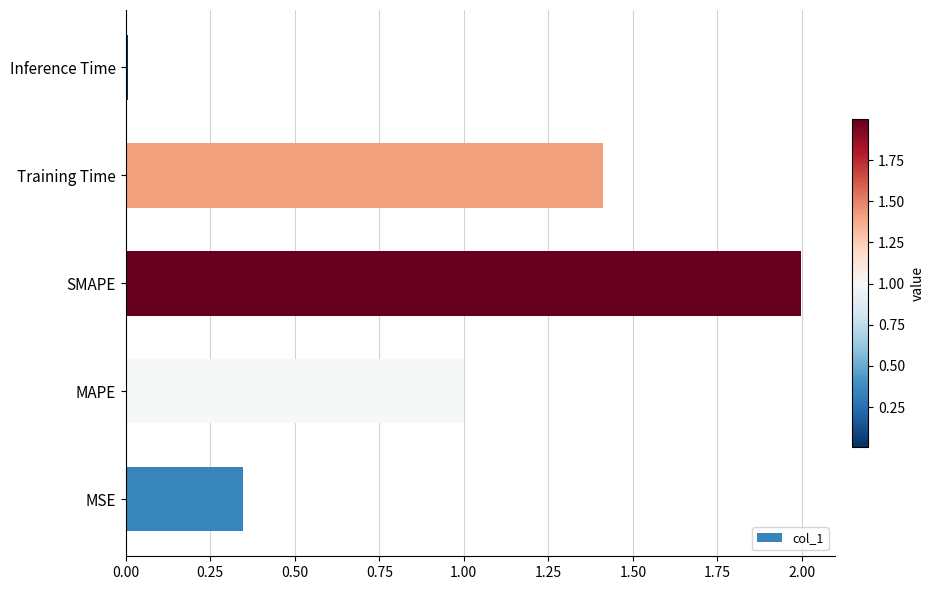

Read the value at SMAPE.

2.0